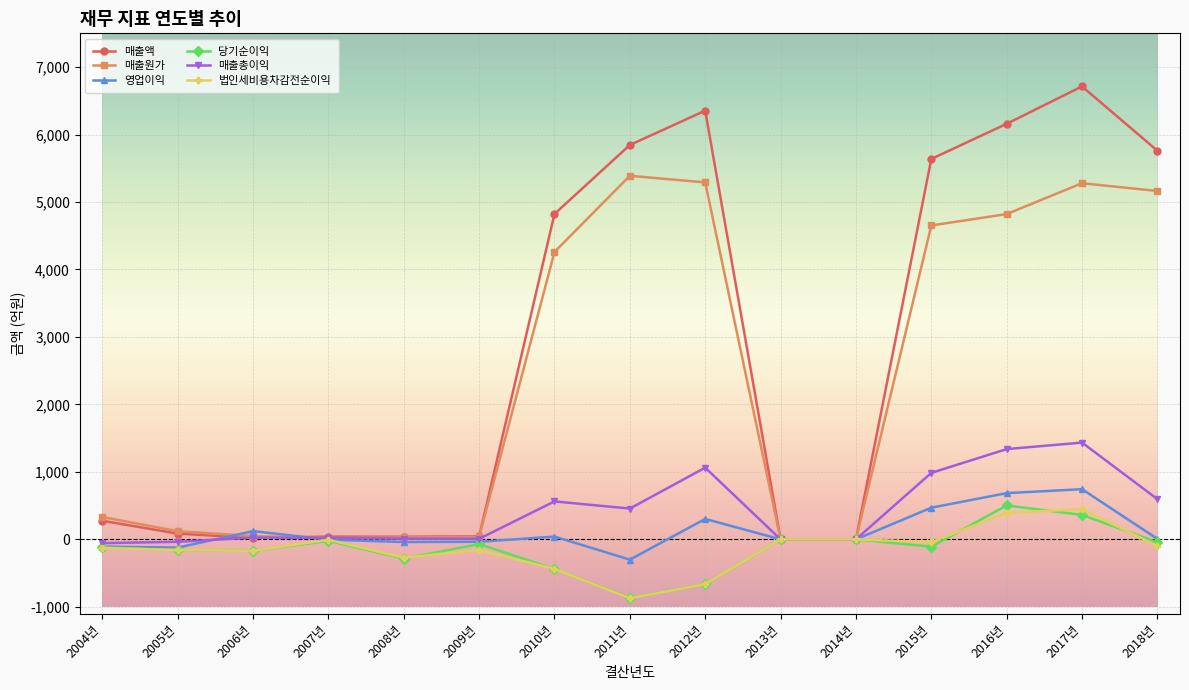

Which series changed the most between 2005년 and 2015년?

매출액